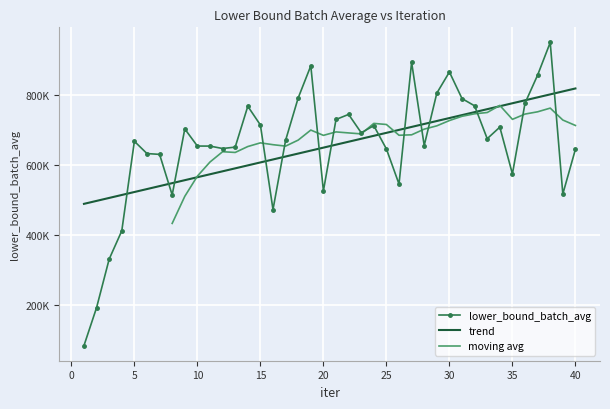

At which category does the data reach its first local peak?

5